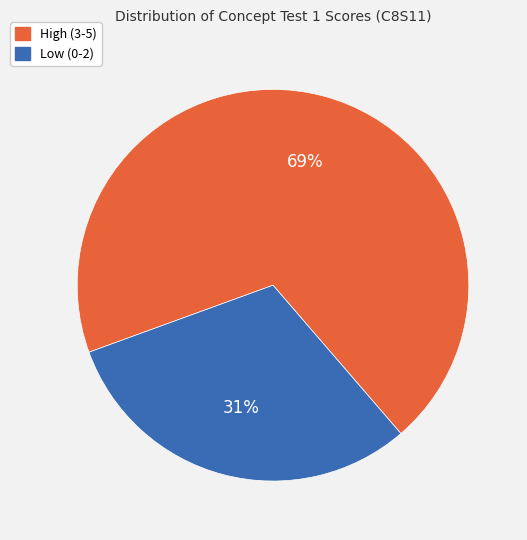

To the nearest percent, what is the average slice percentage?

50%